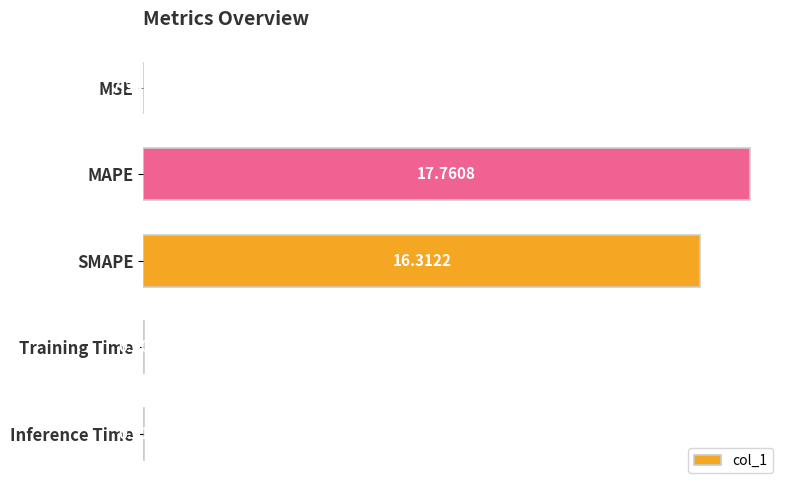

Which has a higher value, Inference Time or MAPE?

MAPE